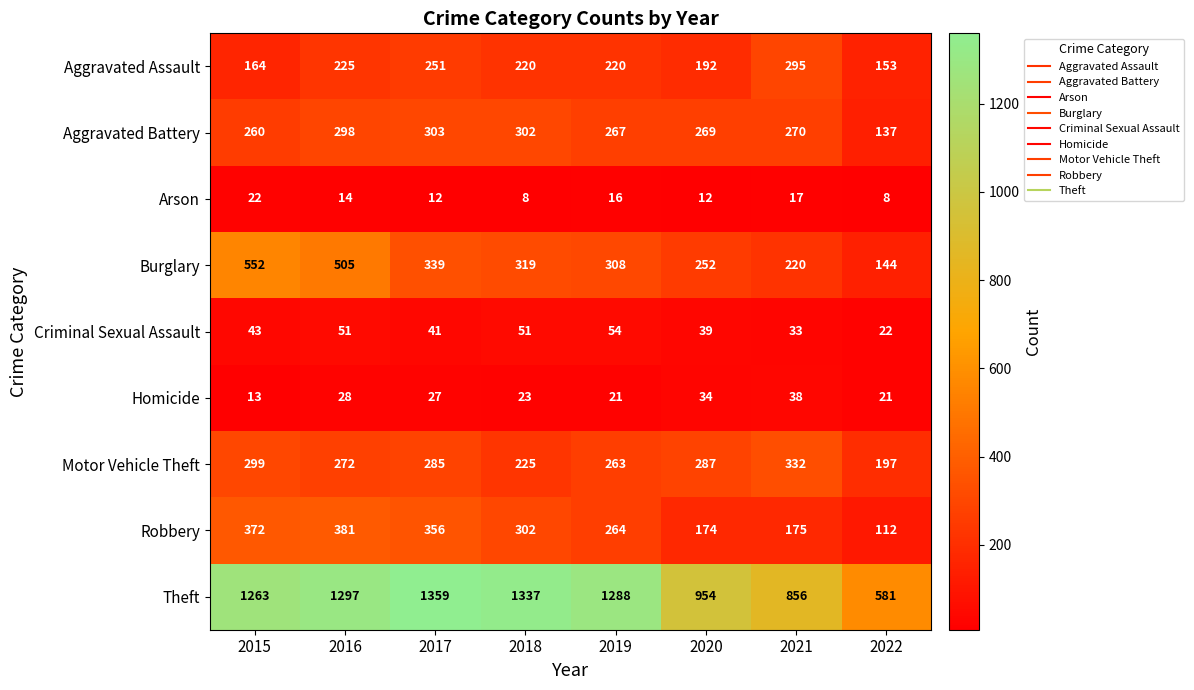

What is the difference between the highest and lowest values at 2022?

573